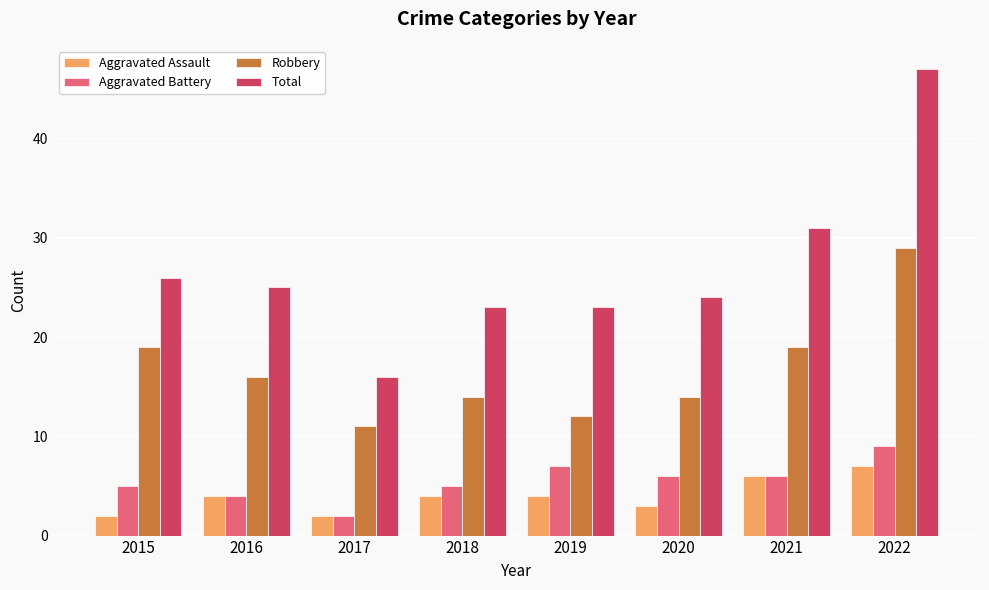

How many bars are there in total?

32